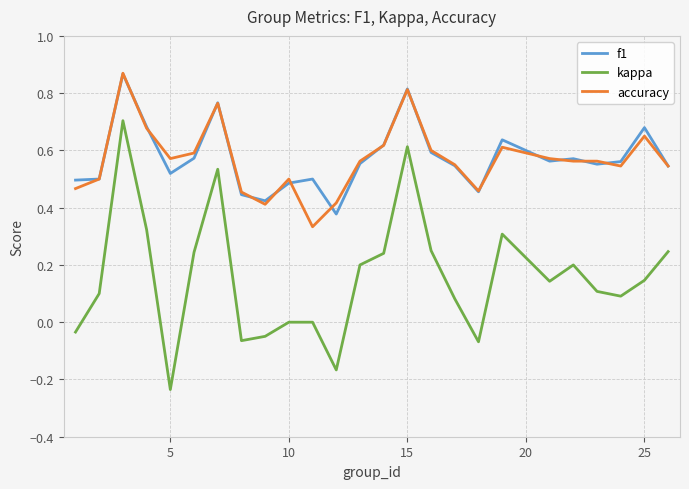

How many lines are shown in the chart?

3